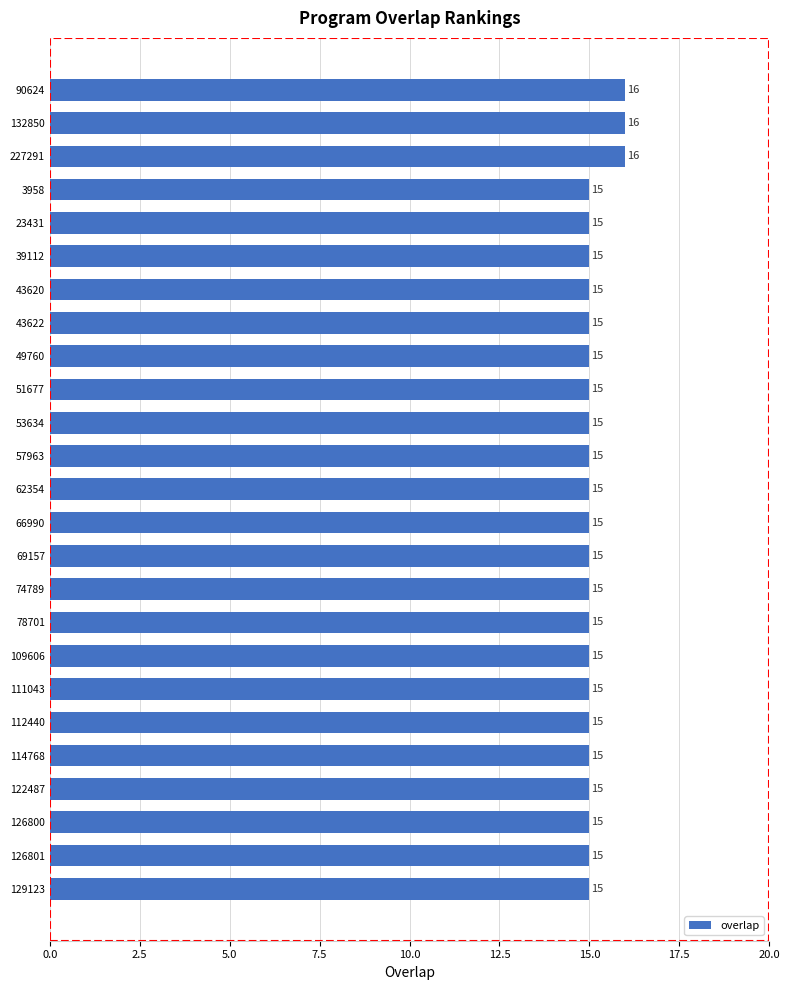

What is the minimum value shown in the chart?

15